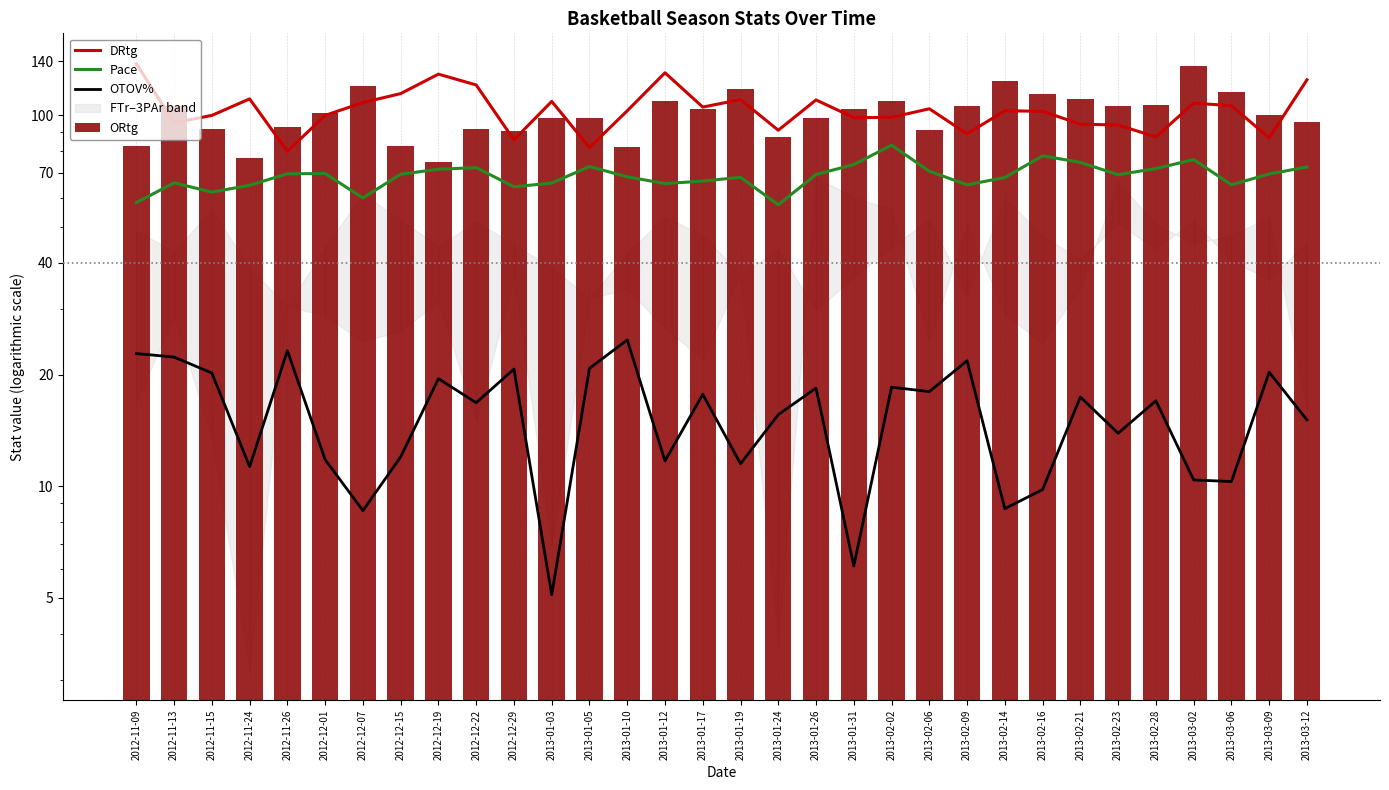

Which category has the lowest value across all series?

2013-01-03